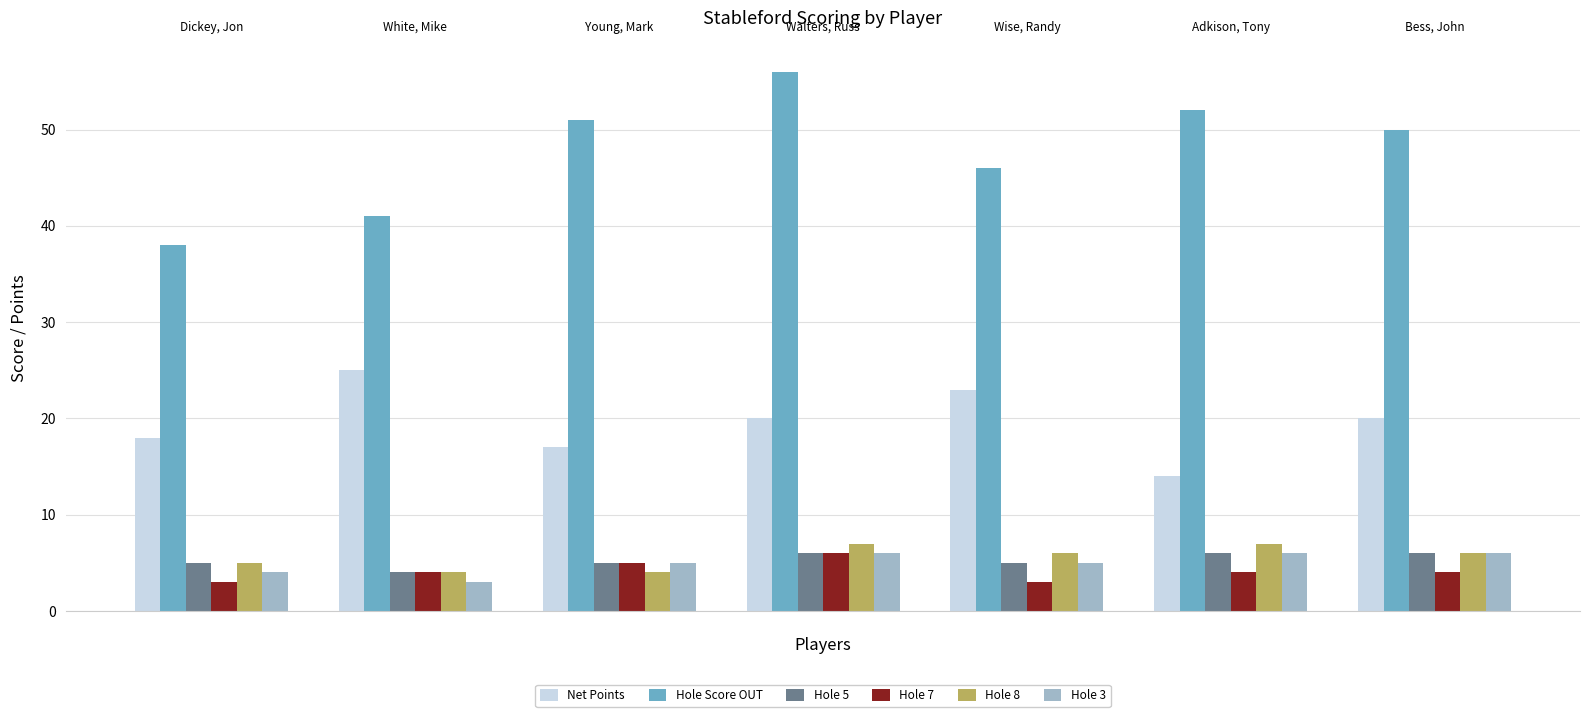

How many bars are there in total?

42